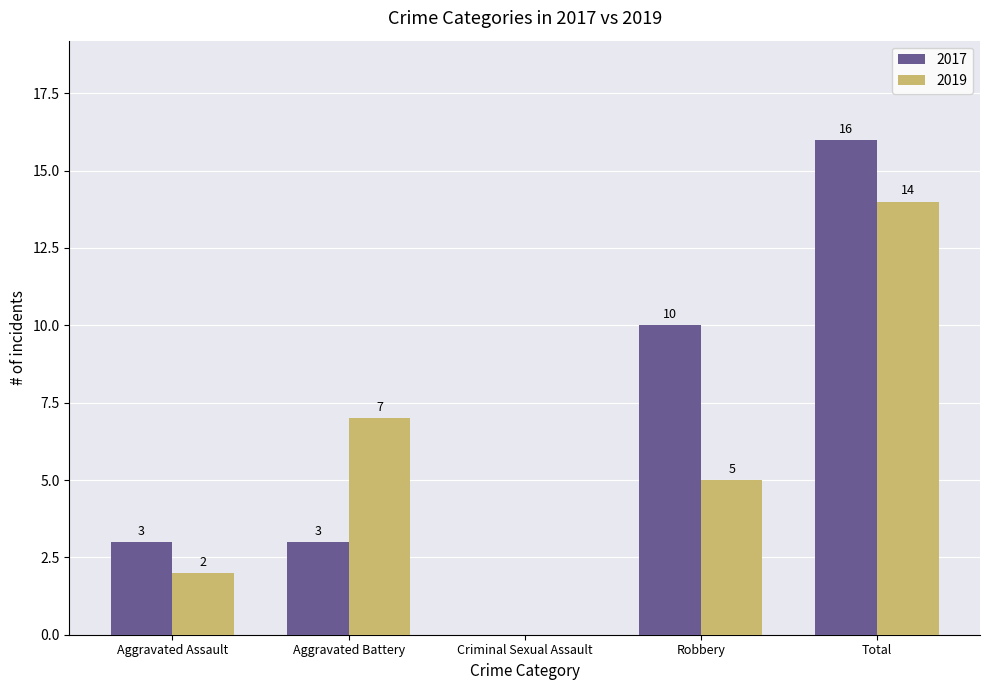

Between Aggravated Assault and Aggravated Battery, which series saw the biggest shift?

2019